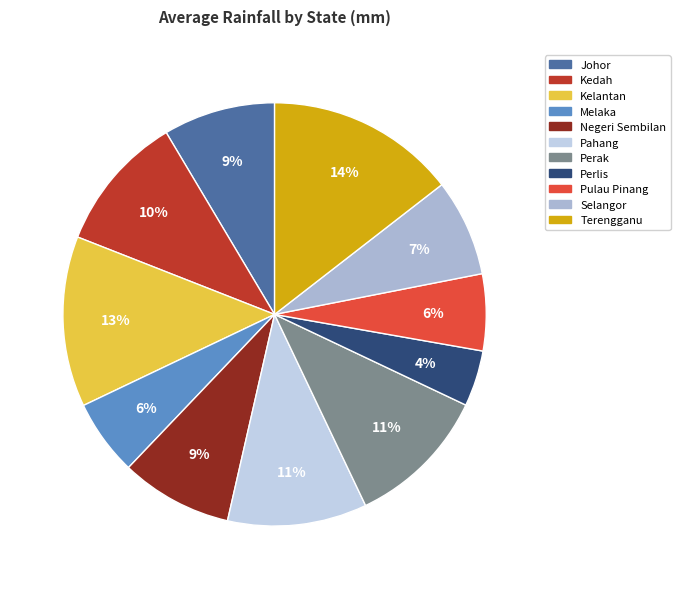

How many segments does this pie chart have?

11